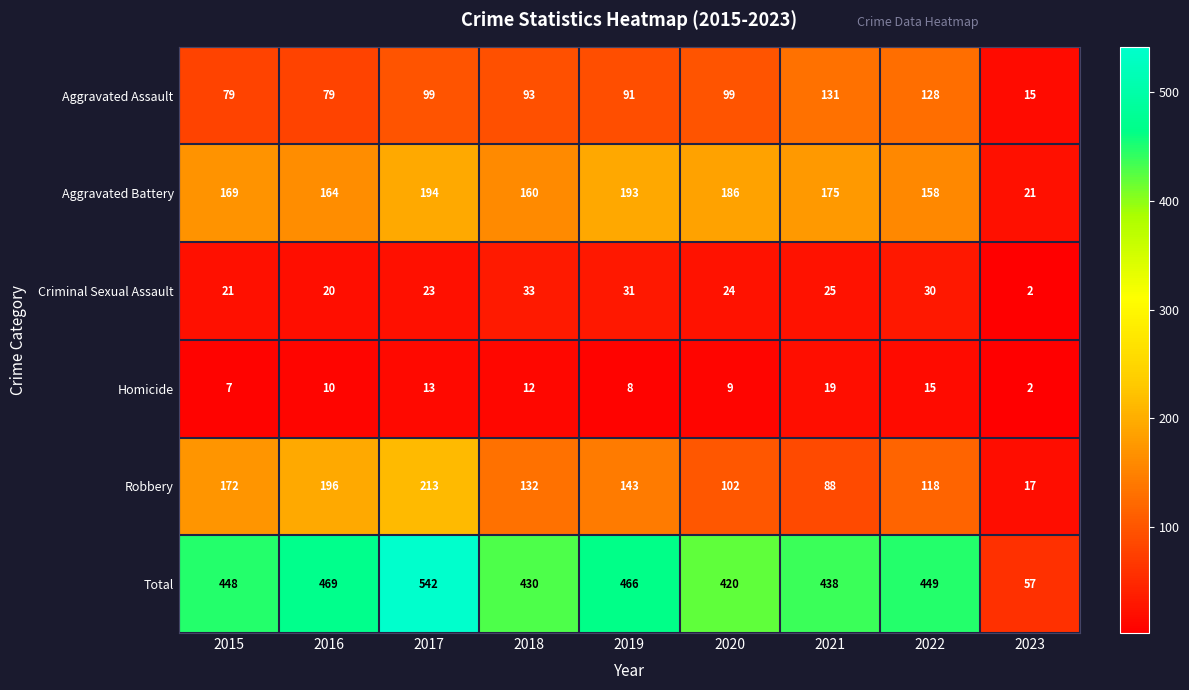

What is the approximate value of Aggravated Assault at 2020, to the nearest 50?

100